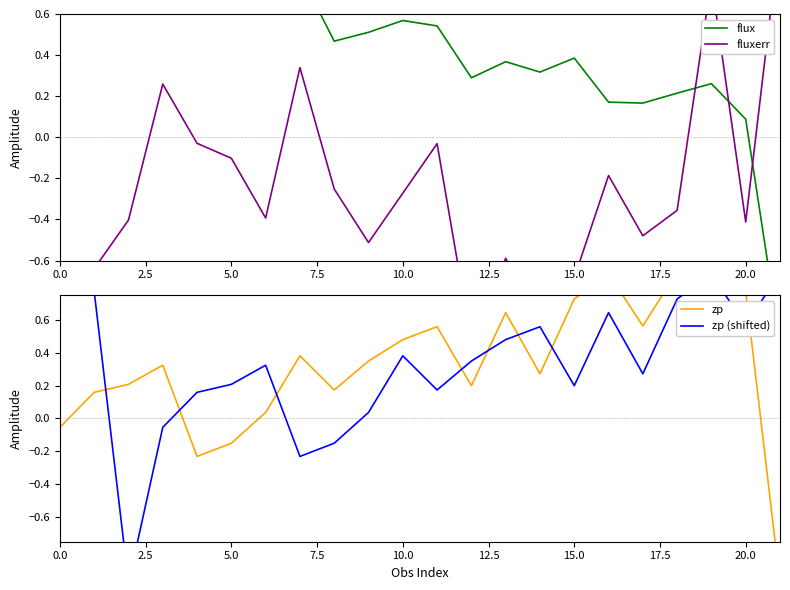

What is the maximum value for flux?

1.0